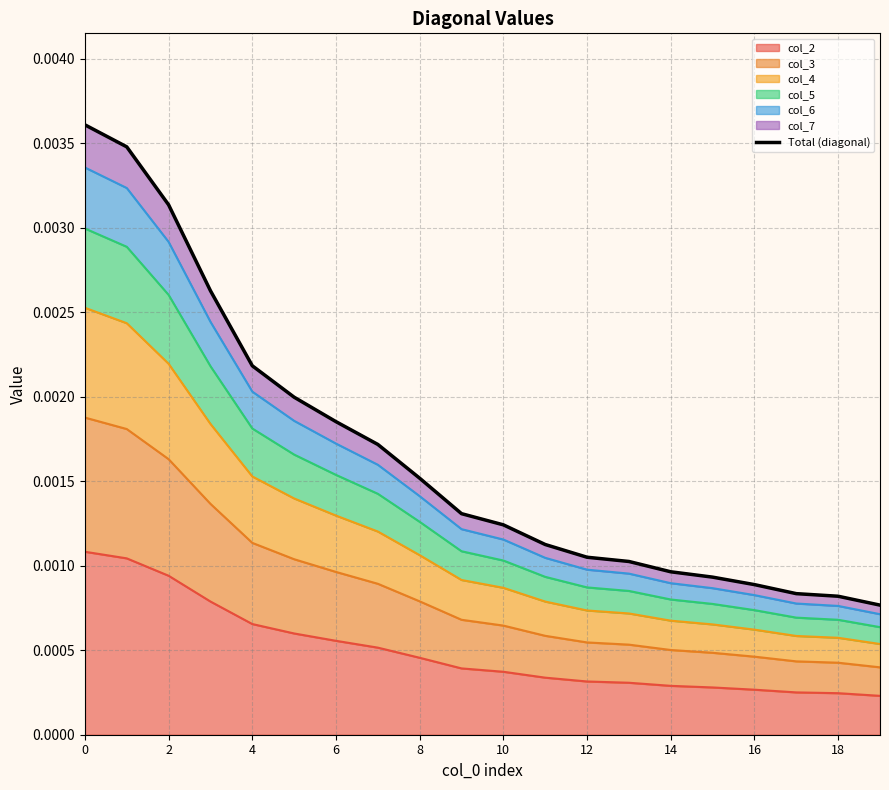

How many lines are shown in the chart?

1